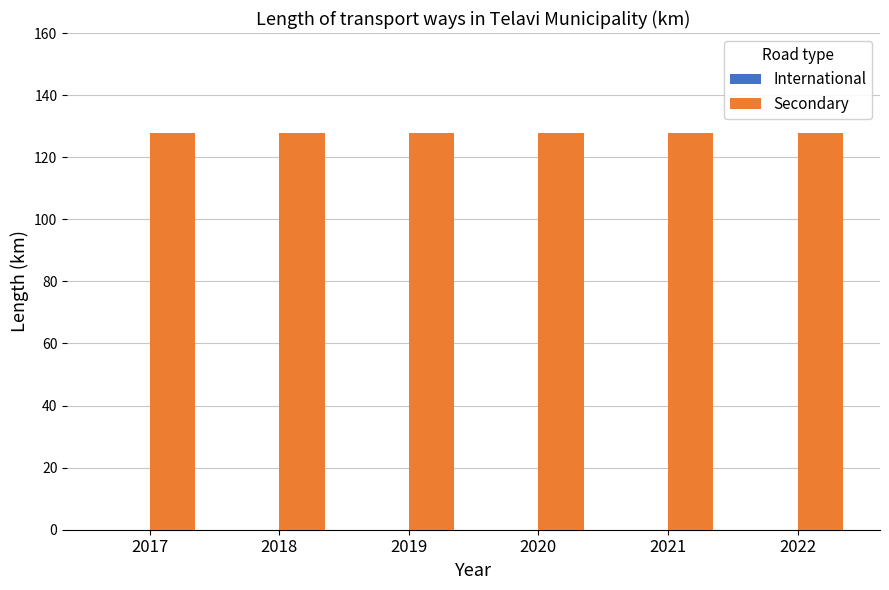

Does the chart contain stacked bars?

No